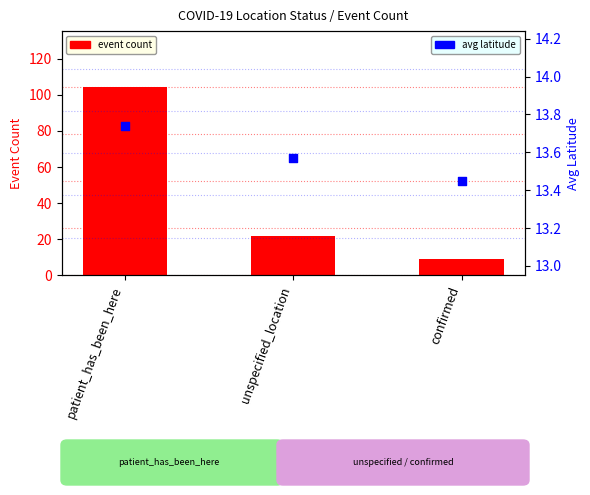

Which series contains the highest Y value?

event count